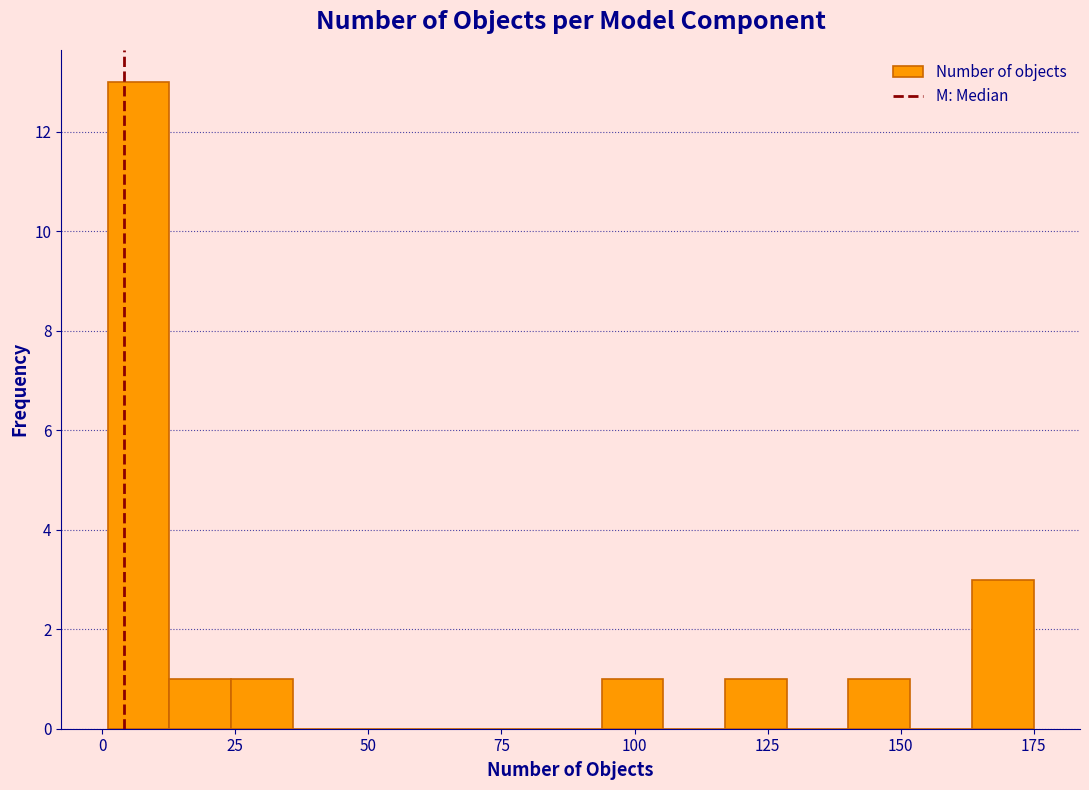

Around what value on the x-axis is the tallest bar? Give the approximate position of its centre, as read against the axis.

5